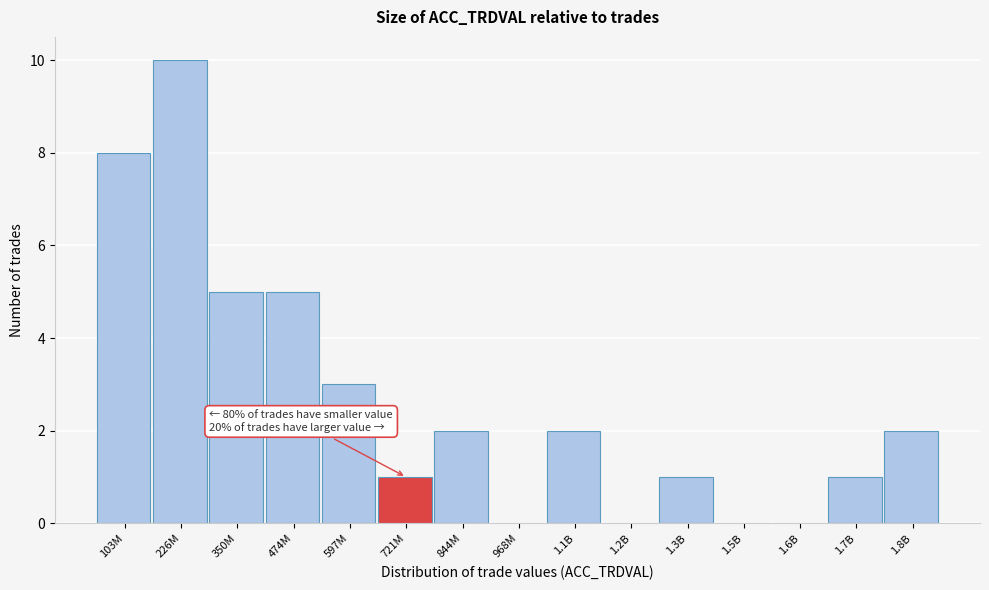

Reading left to right, list all the values displayed in this chart.

103M=8	226M=10	350M=5	474M=5	597M=3	721M=1	844M=2	968M=0	1.1B=2	1.2B=0	1.3B=1	1.5B=0	1.6B=0	1.7B=1	1.8B=2